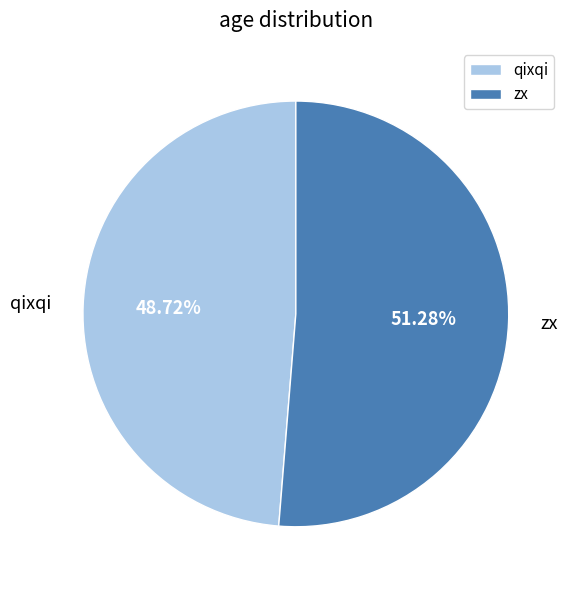

Is the sum of zx and qixqi greater than half?

Yes